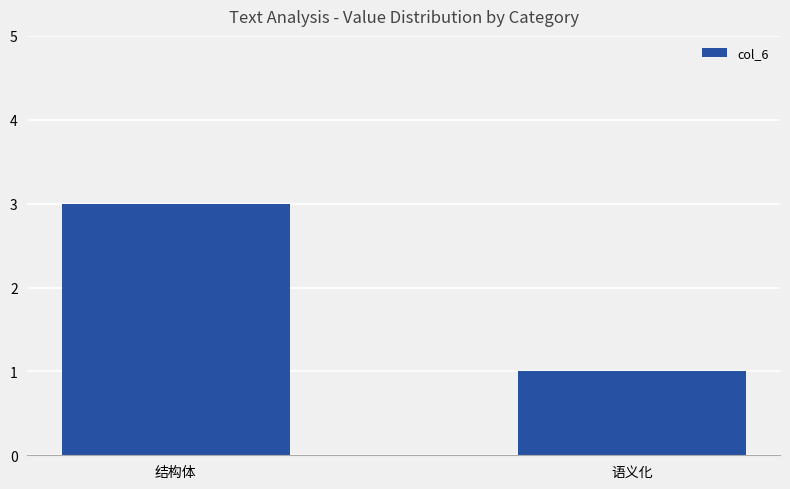

Are the bars horizontal?

No